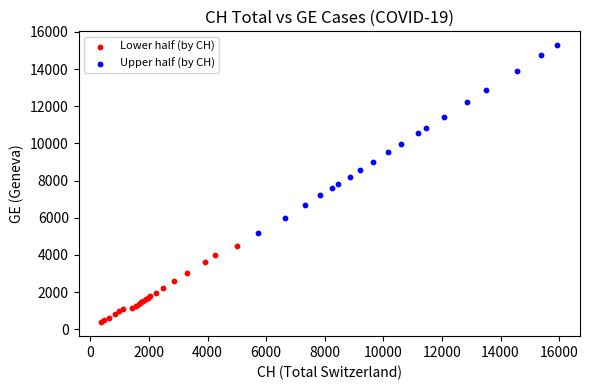

Which series contains the lowest Y value?

Lower half (by CH)